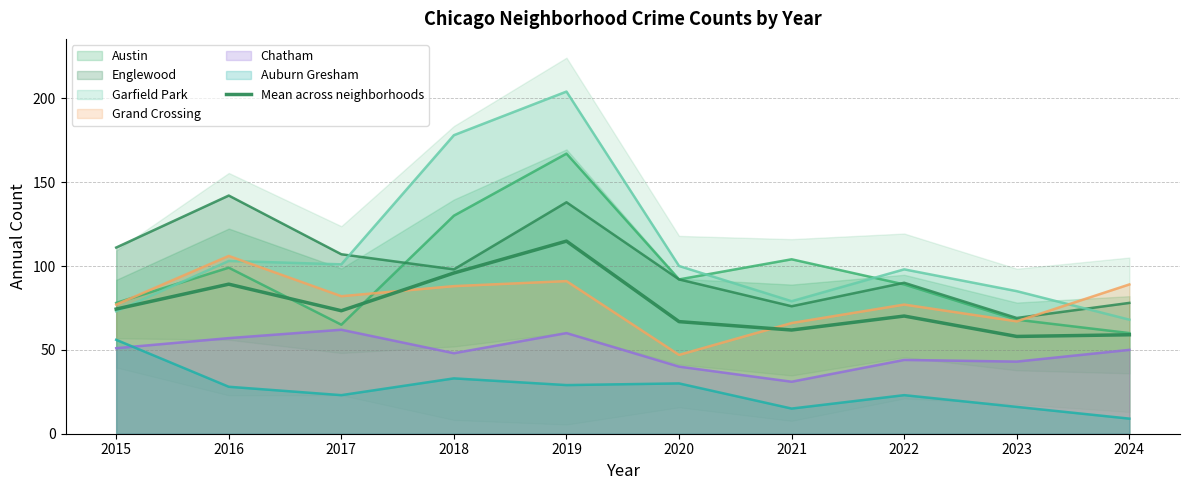

The chart shows a value of 33.1 at 2017. True or false?

False